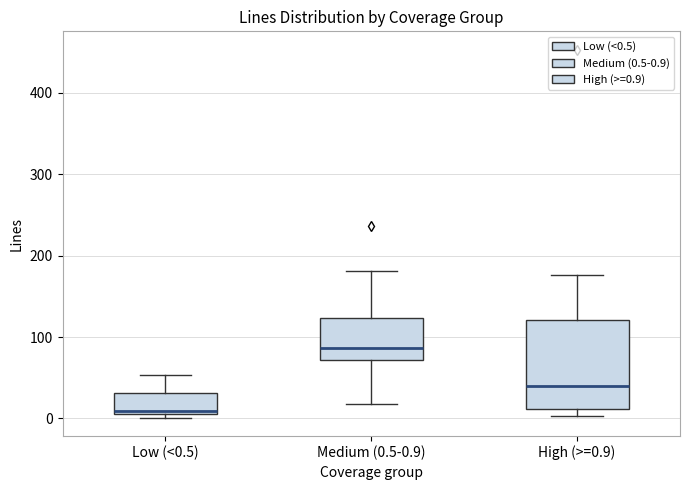

Where is the upper edge of the box for Low (<0.5) on the y-axis? The values are not printed on the chart, so give them approximately, as read against the axis.

30